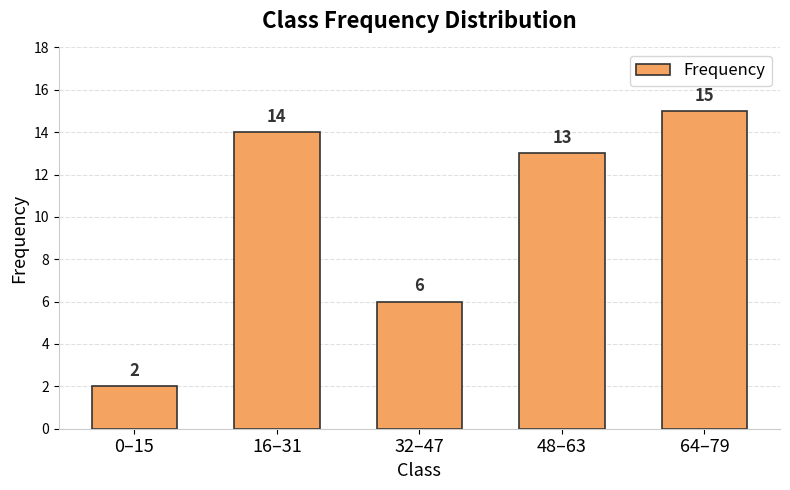

Reading left to right, list all the values displayed in this chart.

0–15=2	16–31=14	32–47=6	48–63=13	64–79=15